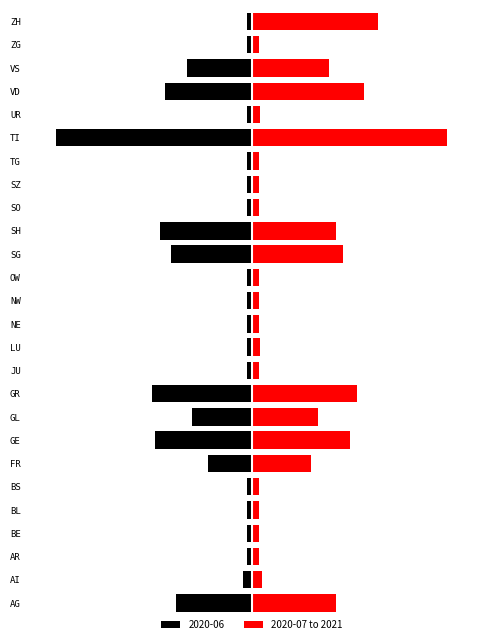

What is the sum of all values?

55.6